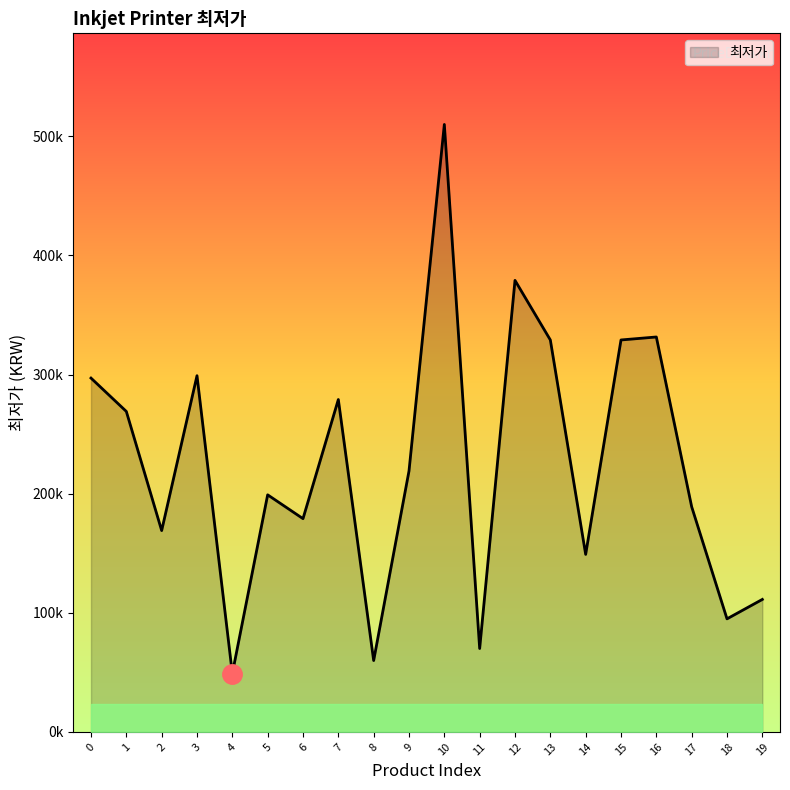

What is the value of the 14th point from the left?

329000